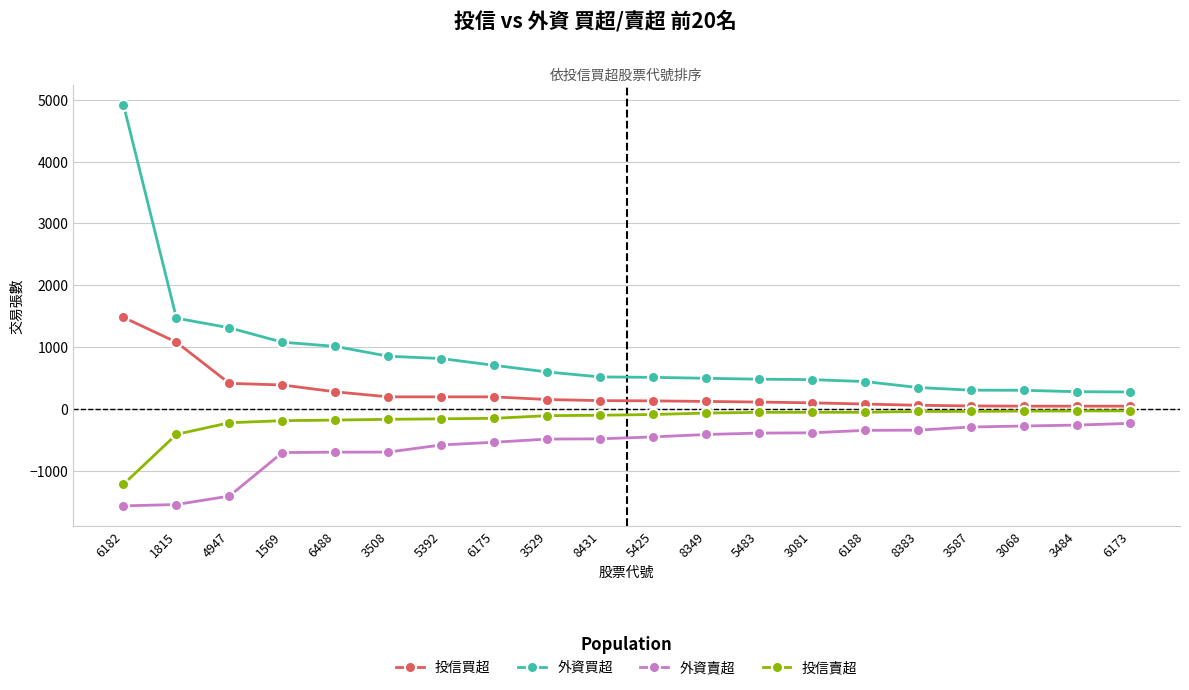

Does the chart display data point markers on the line(s)?

Yes